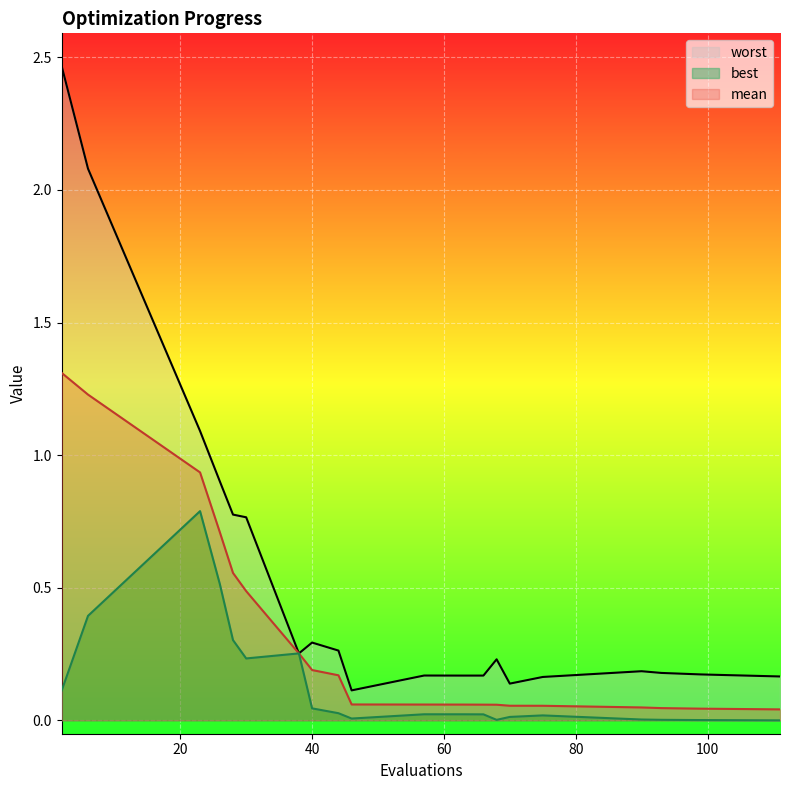

What is the sum of all best values?

2.8